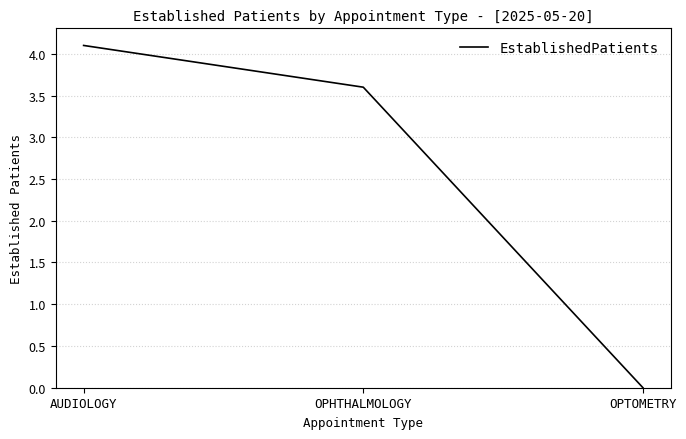

What position from the left is OPTOMETRY?

3